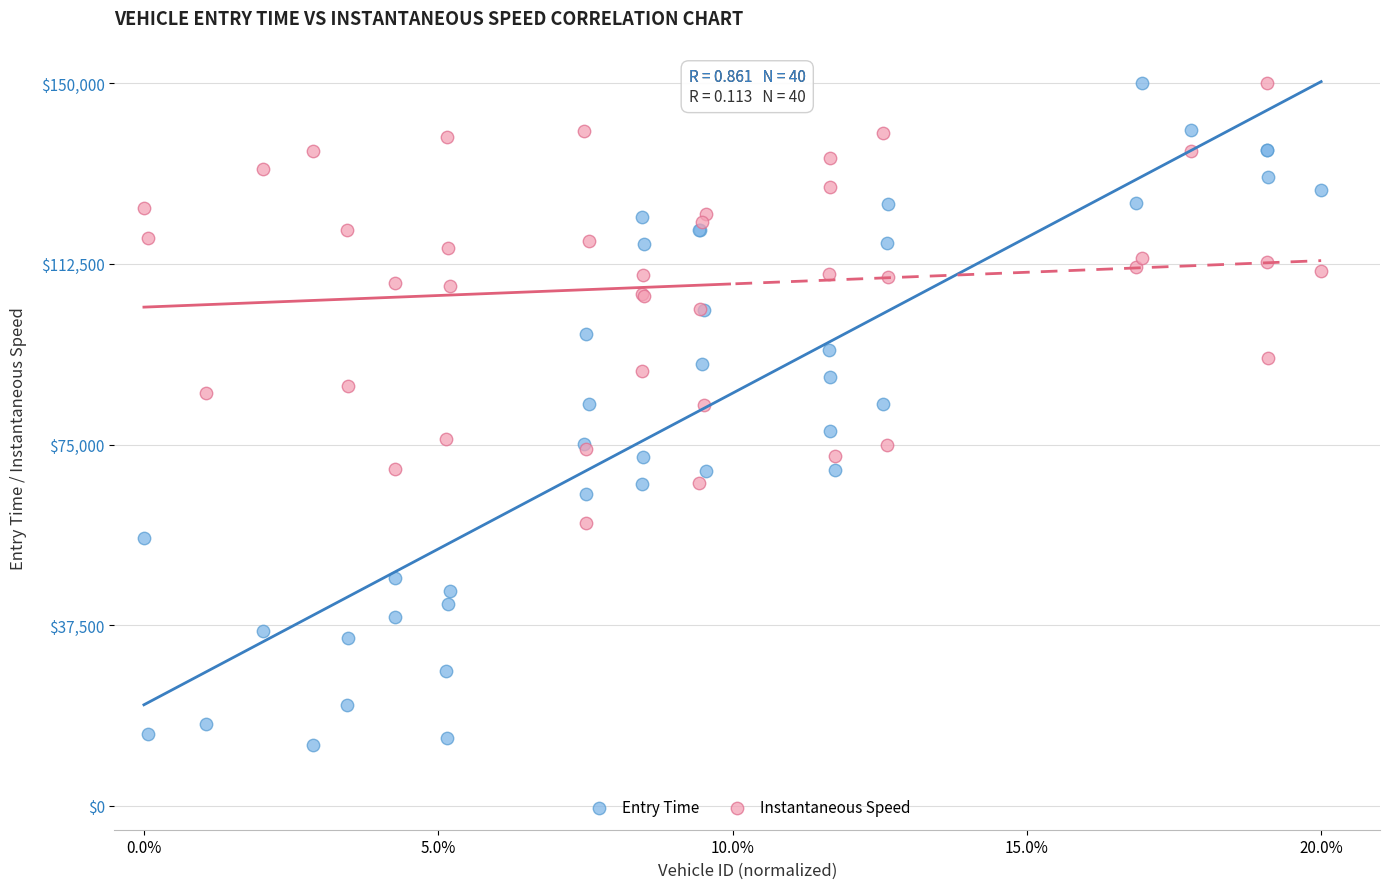

Which series reaches the minimum Y coordinate?

Entry Time